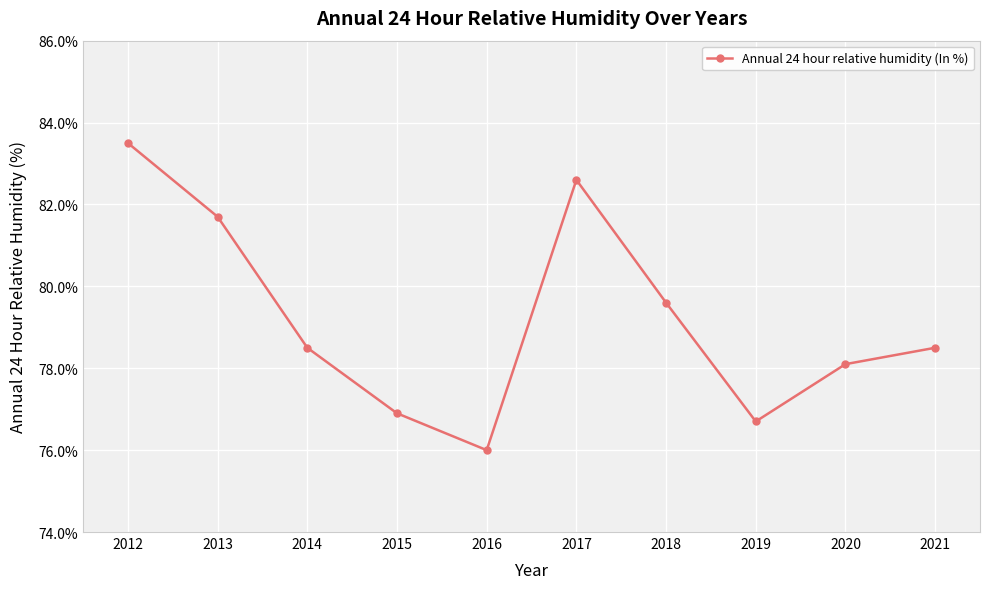

What is the minimum value shown in the chart?

76.0